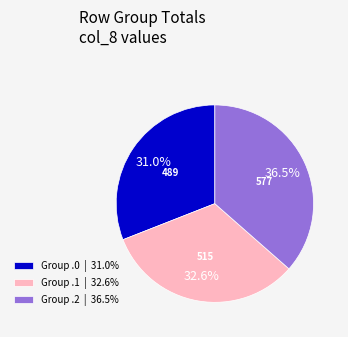

What percentage do Group .2 | 36.5% and Group .0 | 31.0% together represent?

67.4%